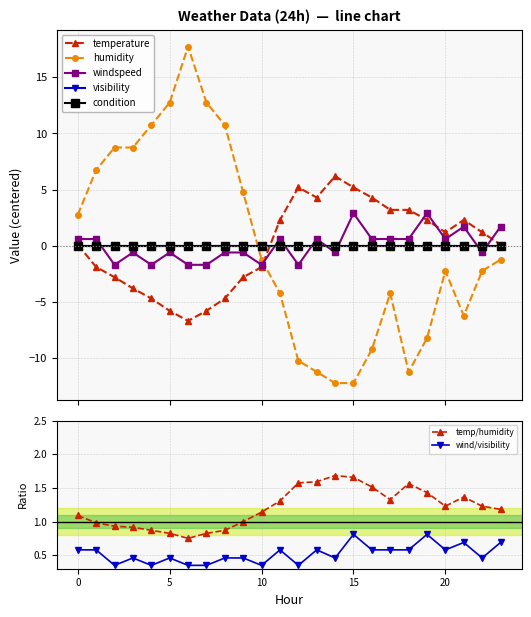

At which category does the chart reach its peak across all series?

6